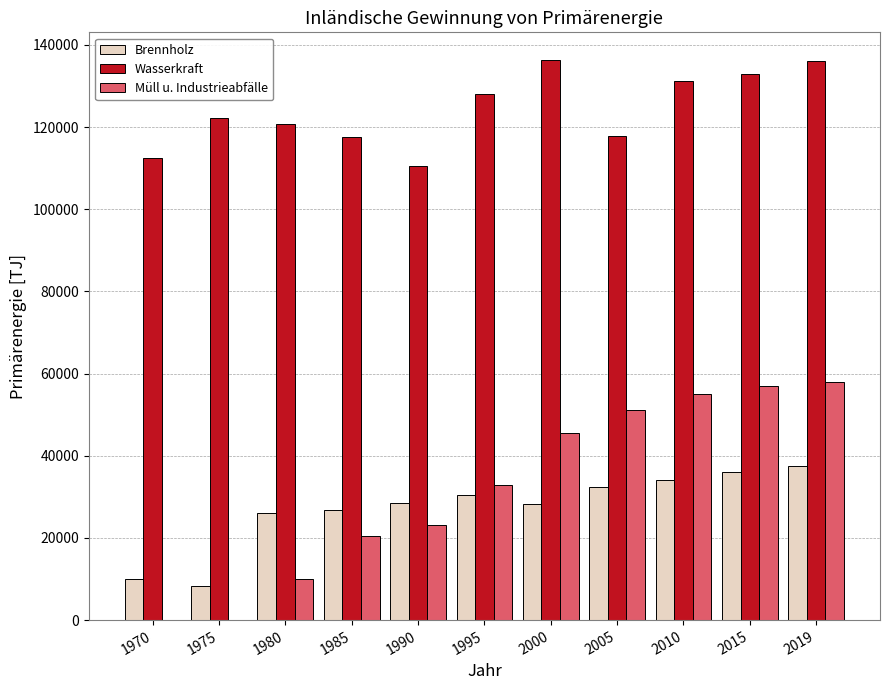

Which series has the widest spread of values?

Müll u. Industrieabfälle